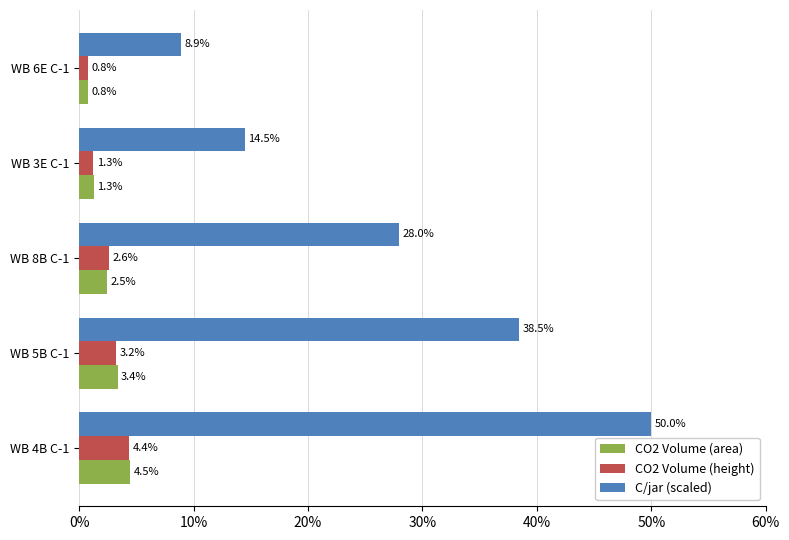

The C/jar (scaled) series shows 14.2 at WB 6E C-1. True or false?

False